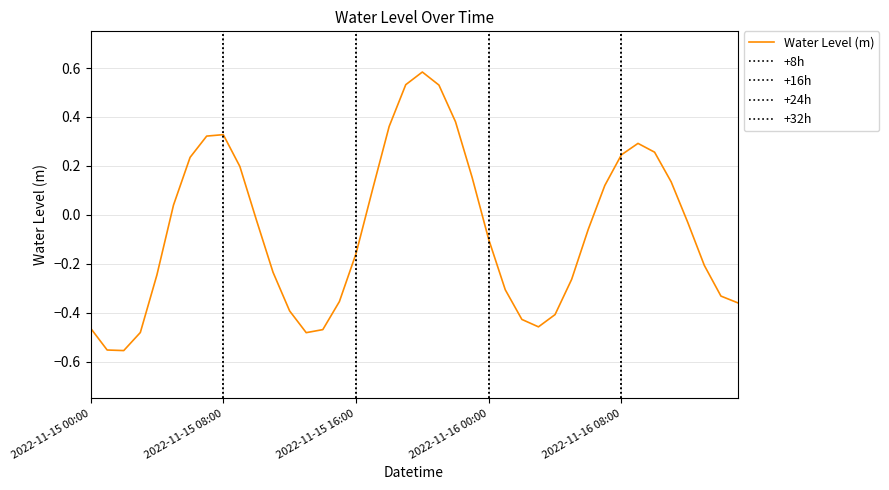

Between 2022-11-15 10:00 and 2022-11-16 09:00, which is larger?

2022-11-16 09:00